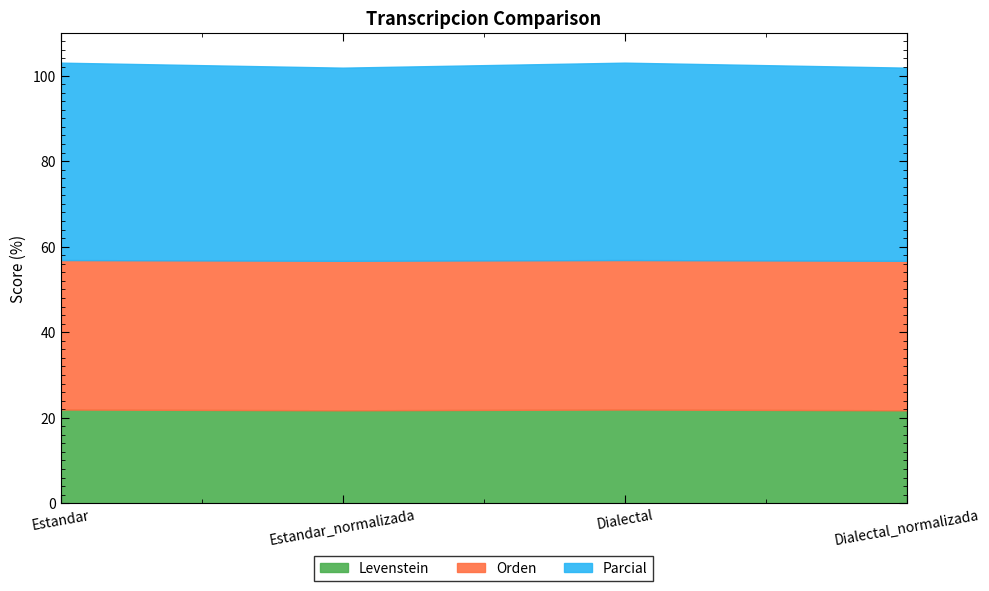

Rank the series at Dialectal_normalizada from highest to lowest value.

Parcial, Orden, Levenstein